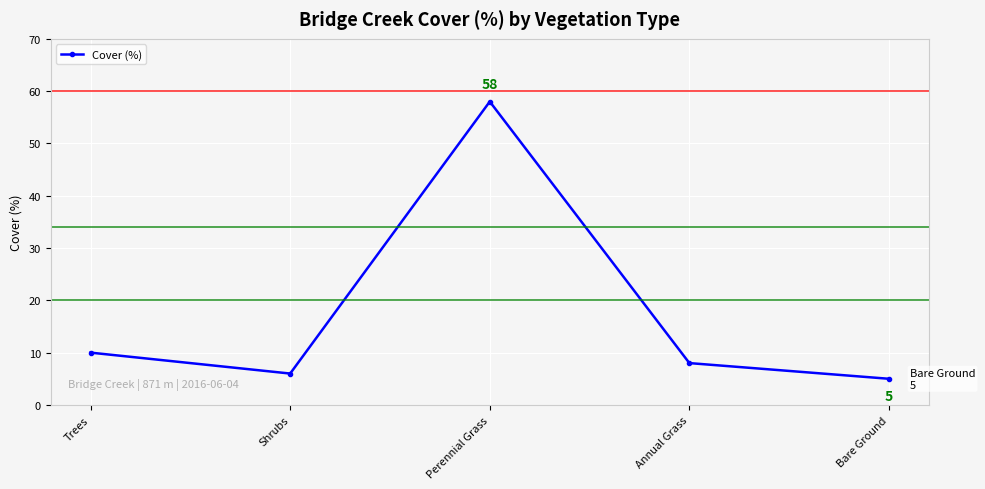

Where does the data first go above 8?

Trees